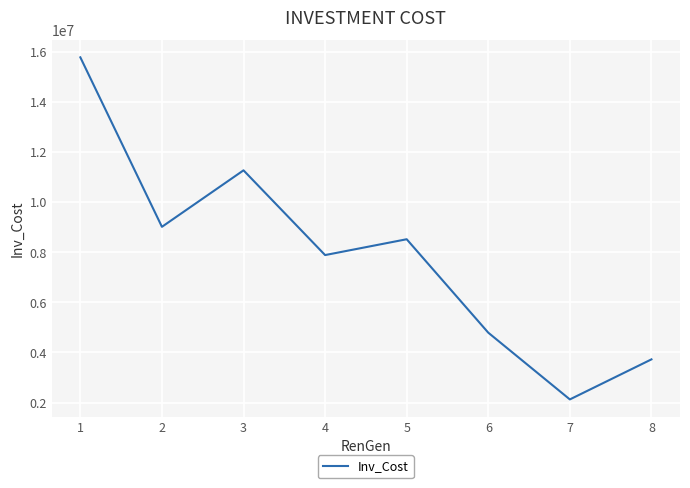

What is the smallest value displayed?

2128790.0